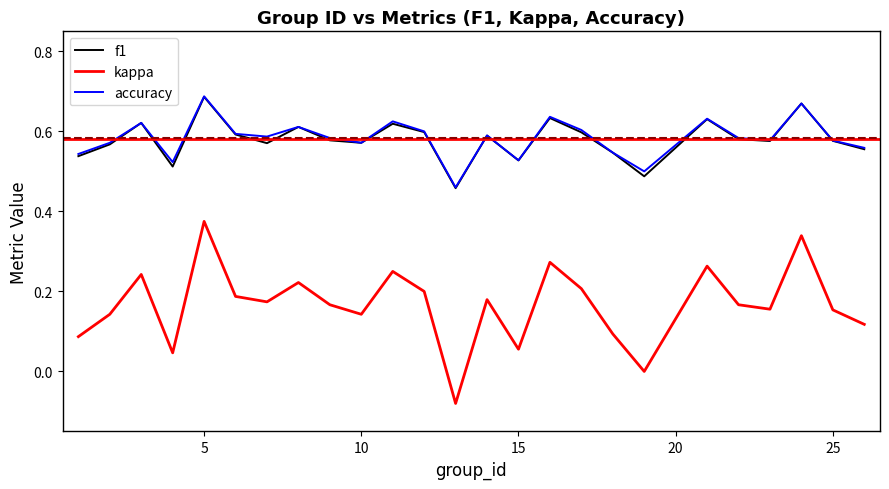

Which series has the widest spread of values?

kappa